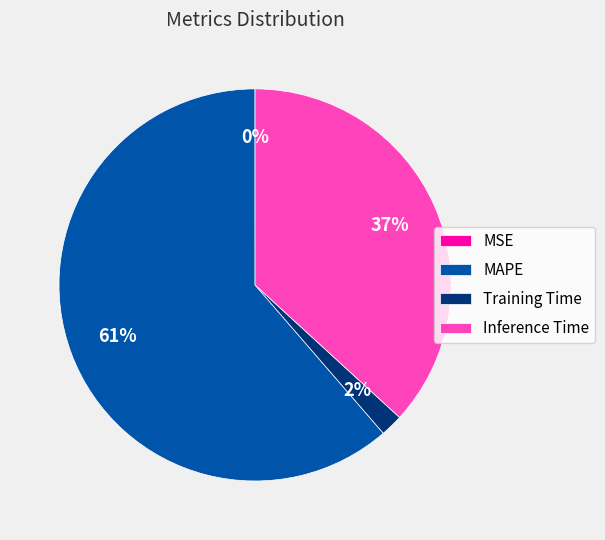

Which slice is the largest?

MAPE